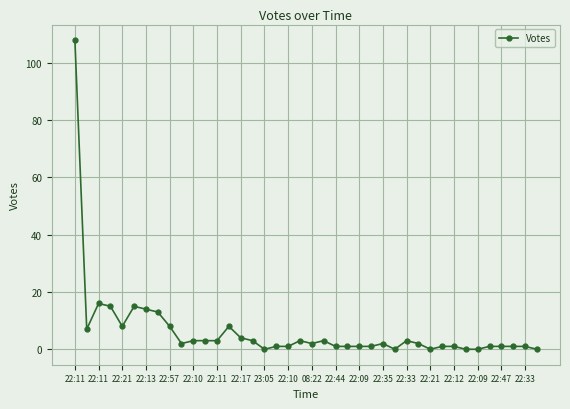

True or false: there are more than 2 points higher than both neighbors.

True